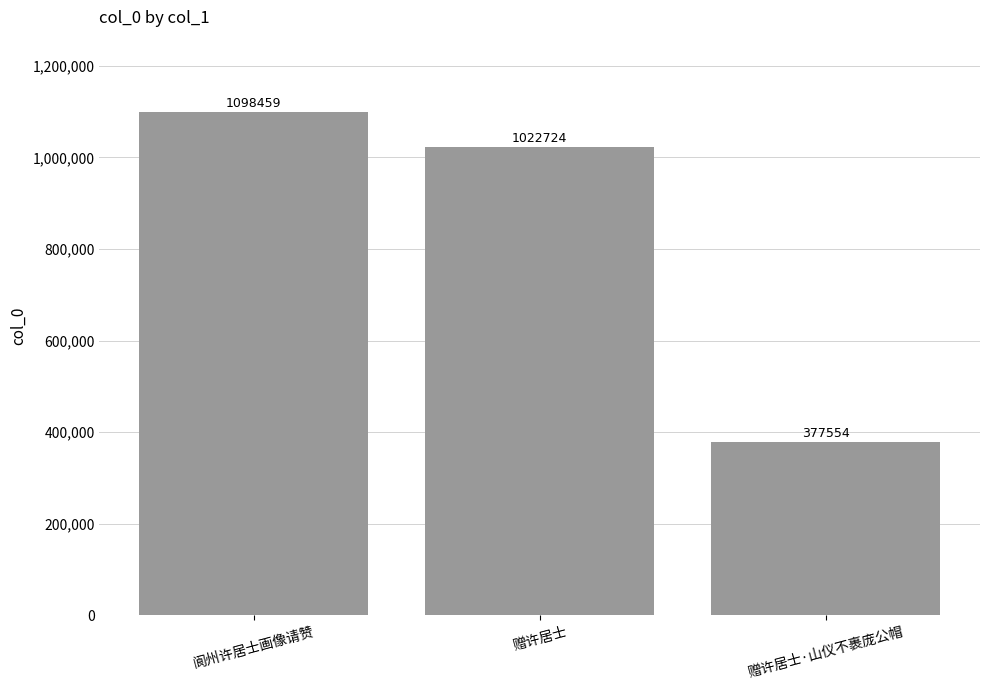

What is the label of the 3rd bar from the right?

阆州许居士画像请赞